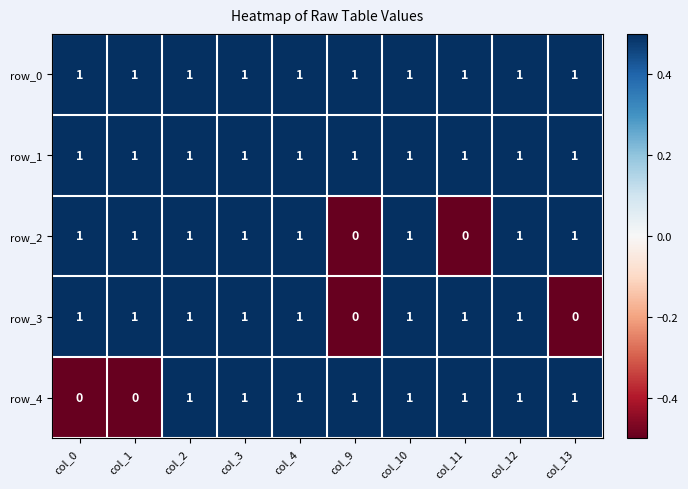

True or false: row_4 has a value of 1 at col_13.

True